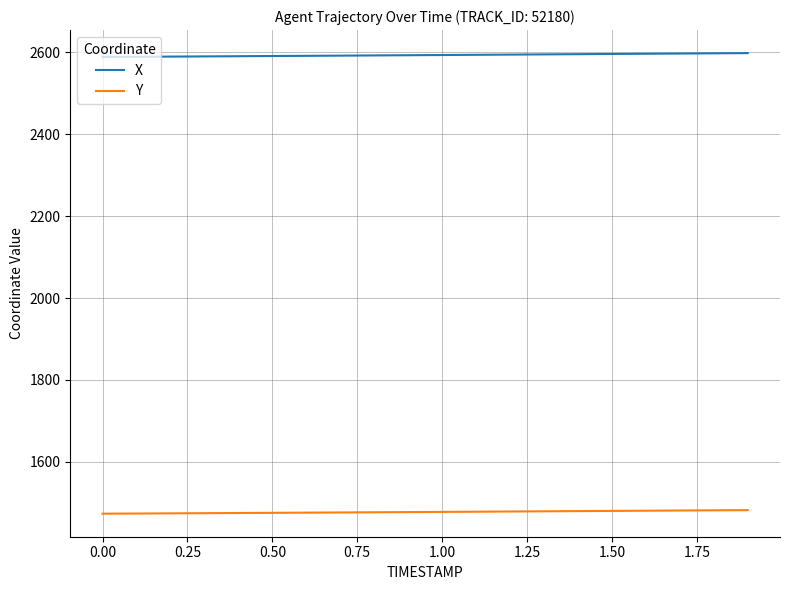

What is the maximum value shown in the chart?

2598.2